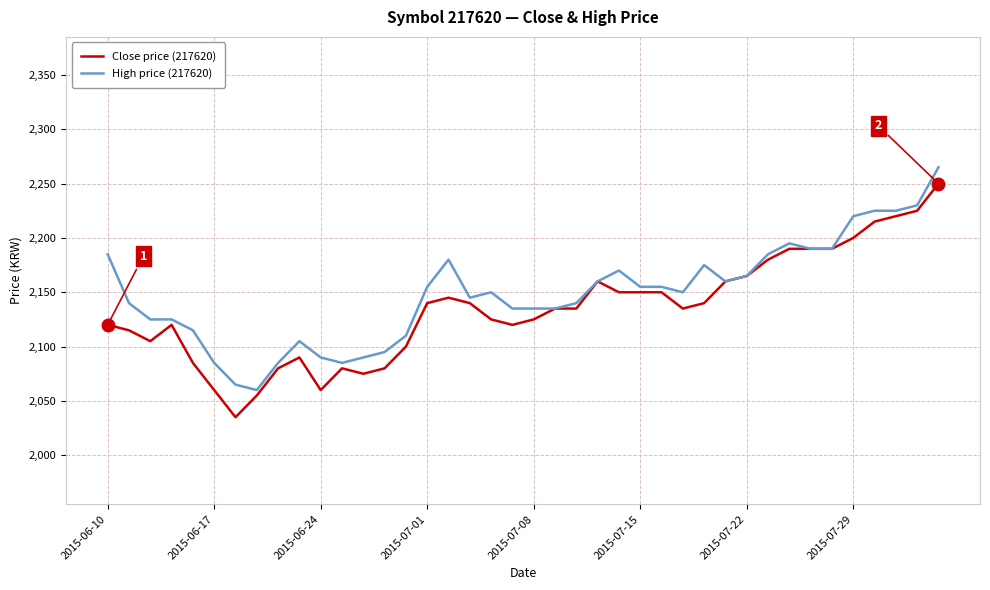

What is the minimum value for Close price (217620)?

2035